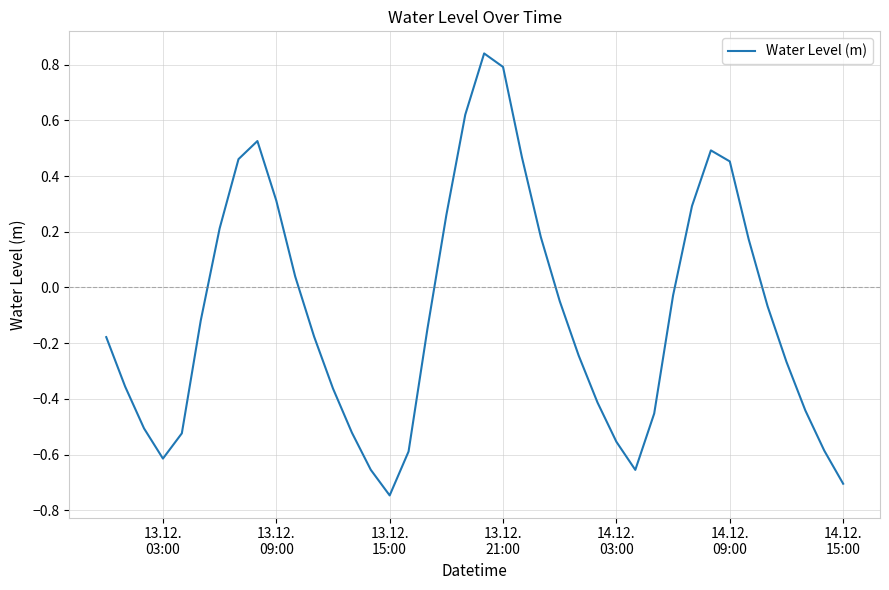

What is the smallest value displayed?

-0.7